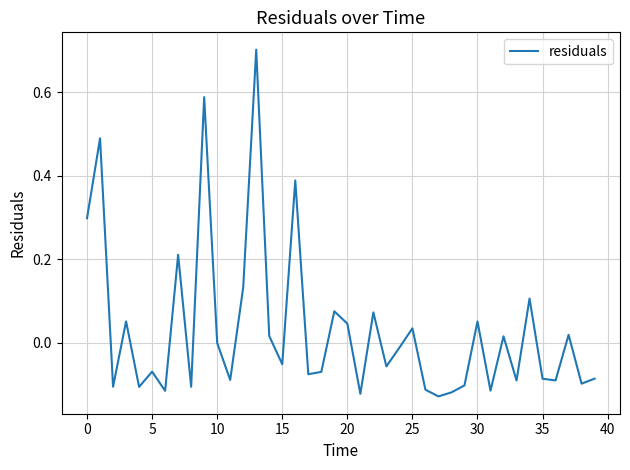

What is the greatest value displayed?

0.7